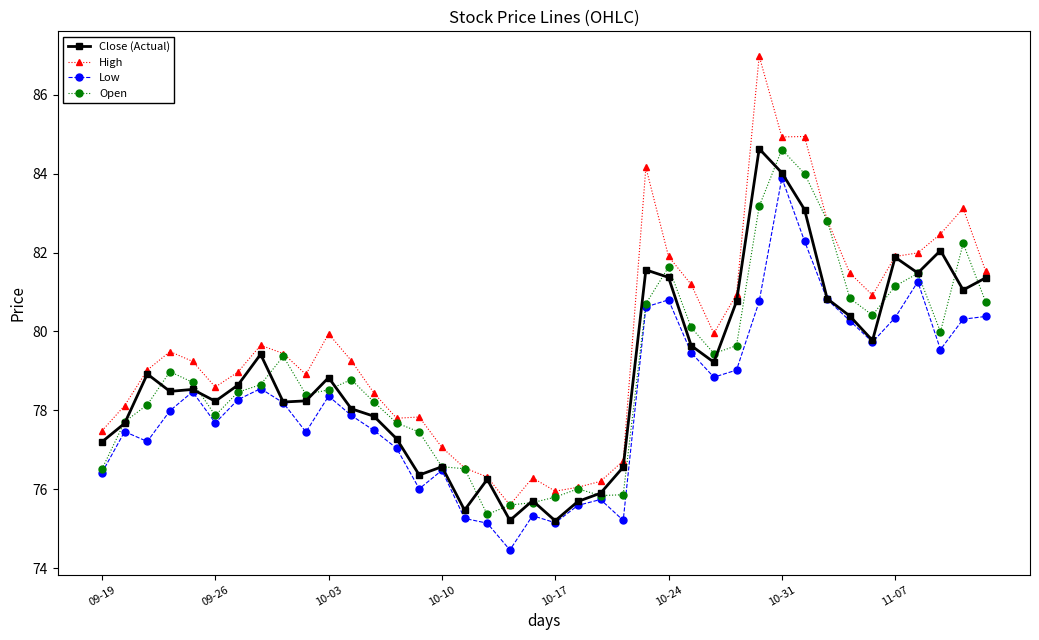

Which series has the widest spread of values?

High